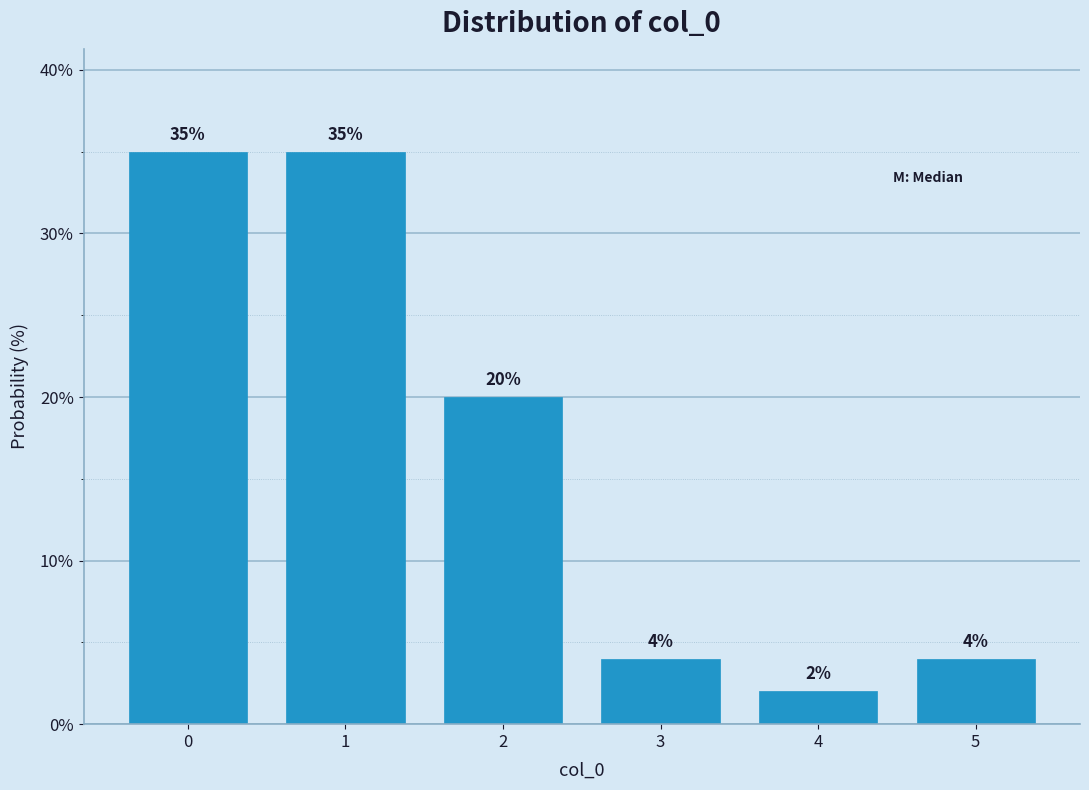

Reading left to right, list all the values displayed in this chart.

35	35	20	4	2	4